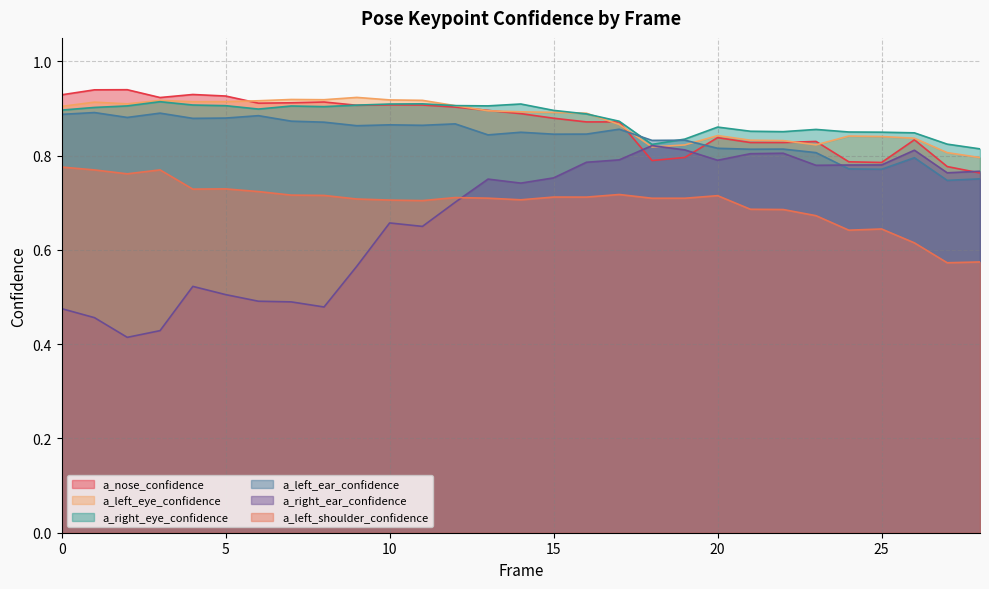

List the series in order of their peak value, lowest first.

a_left_shoulder_confidence, a_right_ear_confidence, a_left_ear_confidence, a_right_eye_confidence, a_left_eye_confidence, a_nose_confidence